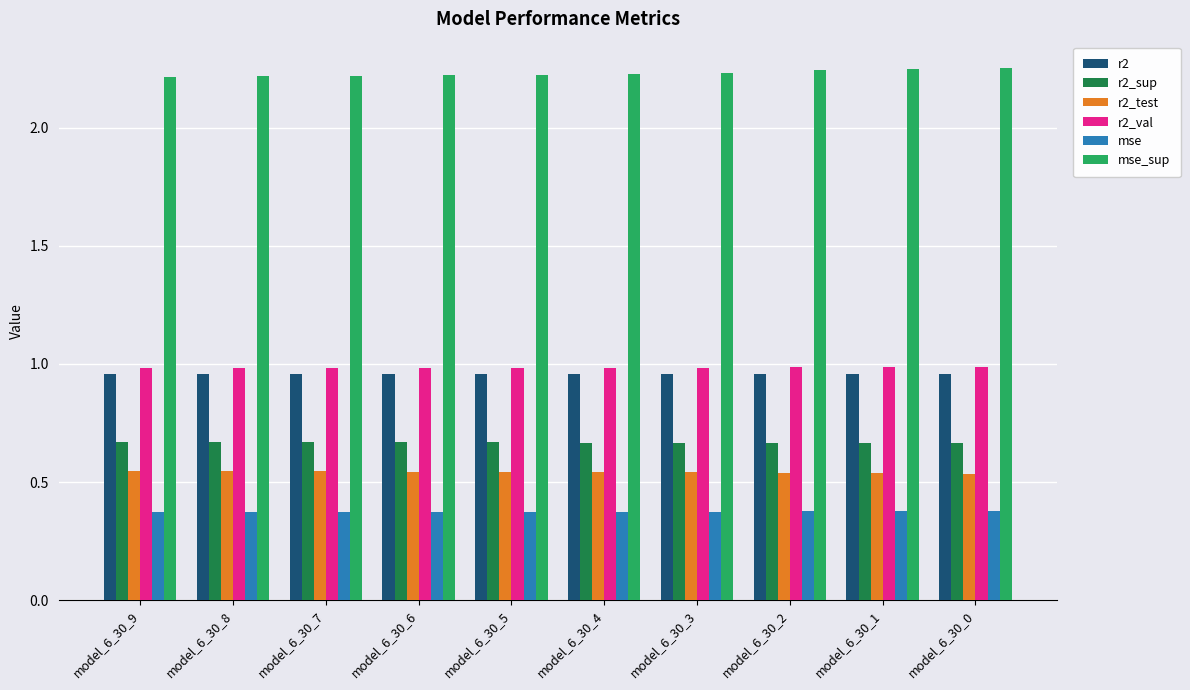

Count the r2_sup values in the range 0 to 1.

10